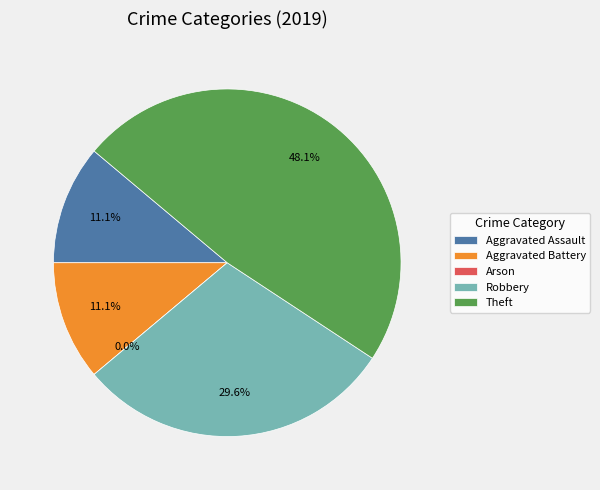

Does Aggravated Assault represent more than half of the total?

No